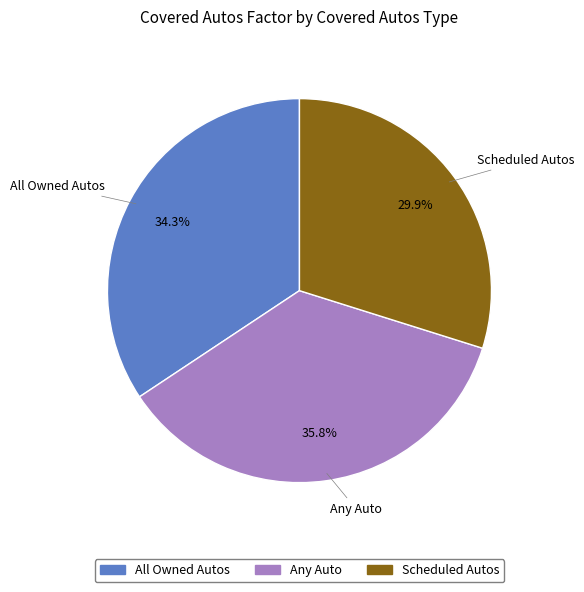

How many slices are in this pie chart?

3